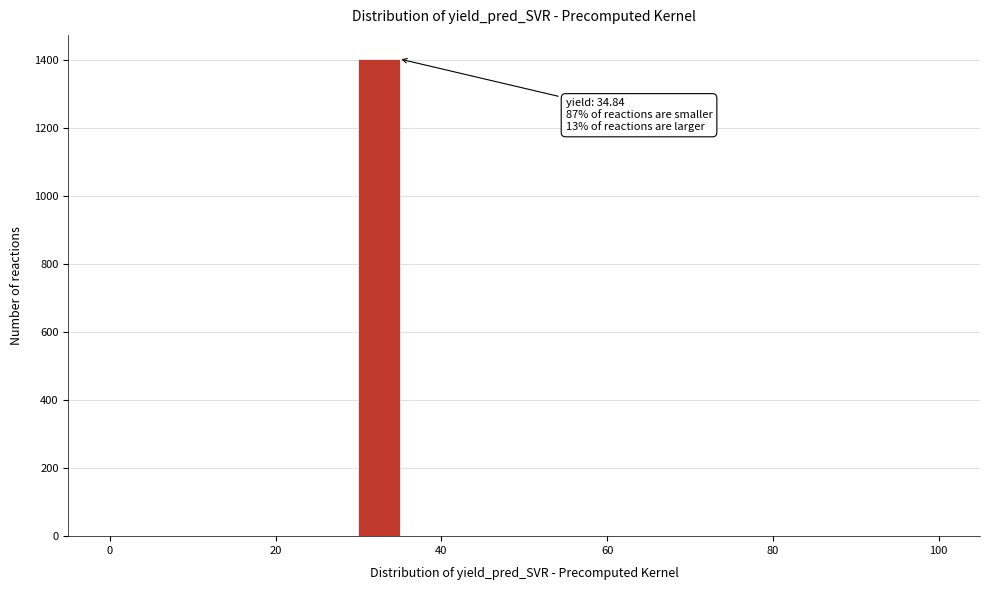

Read against the x-axis, roughly where is the centre of the tallest bar?

32